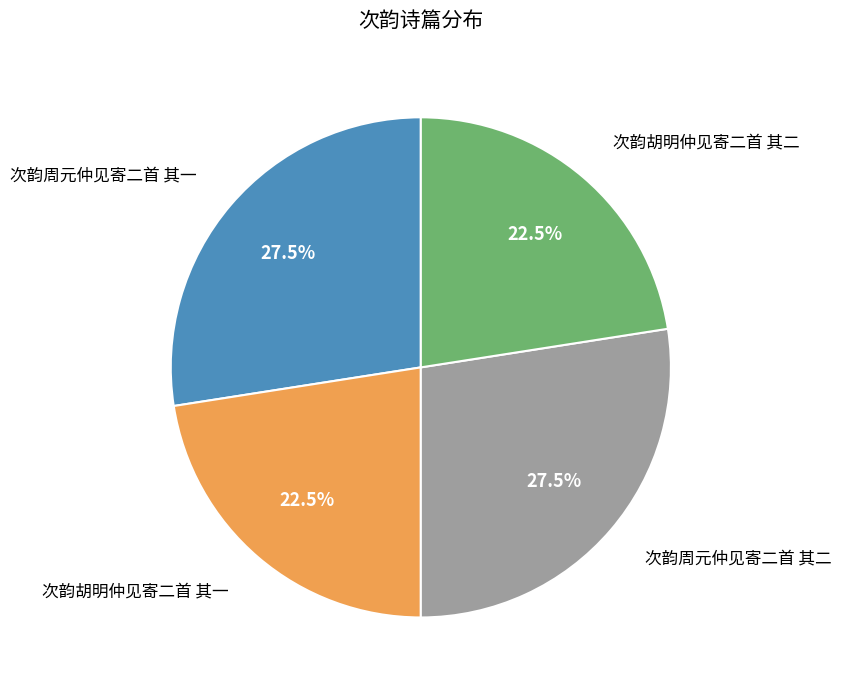

Which has a higher value, 次韵周元仲见寄二首 其一 or 次韵胡明仲见寄二首 其二?

次韵周元仲见寄二首 其一